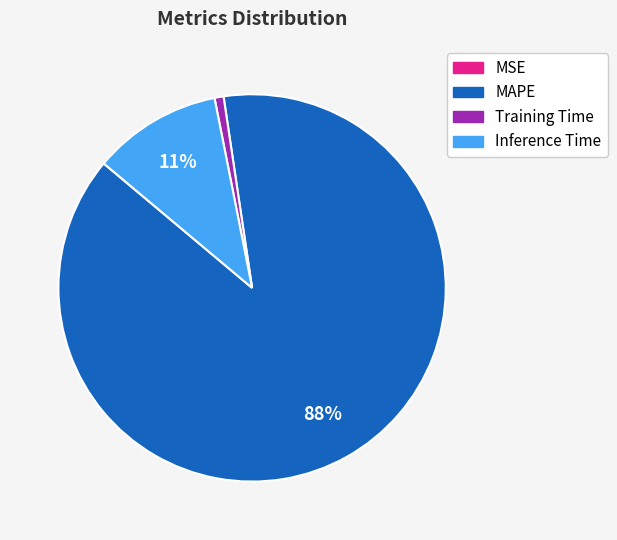

Which slice is the largest?

MAPE